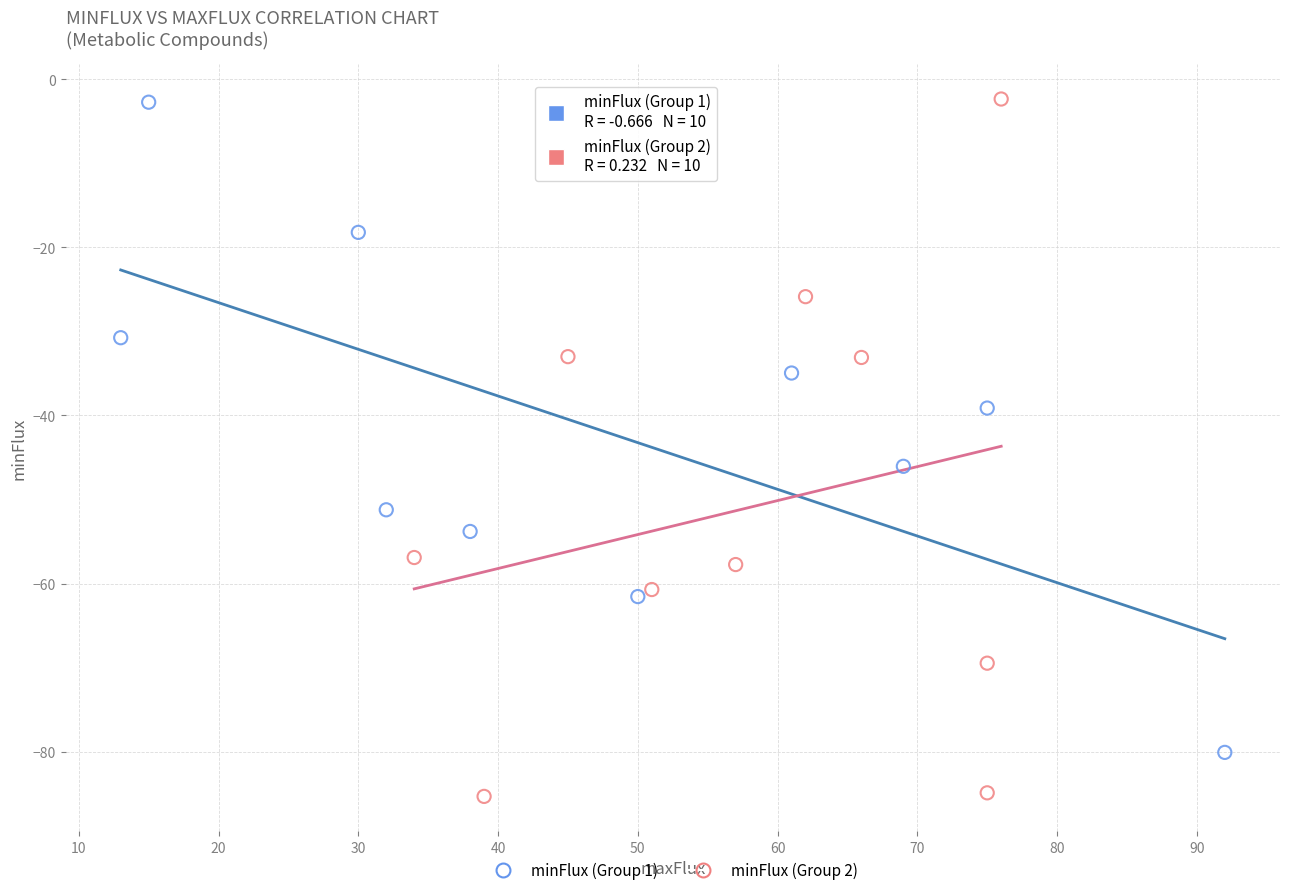

What are all the series names shown in the legend?

minFlux (Group 1), minFlux (Group 2)